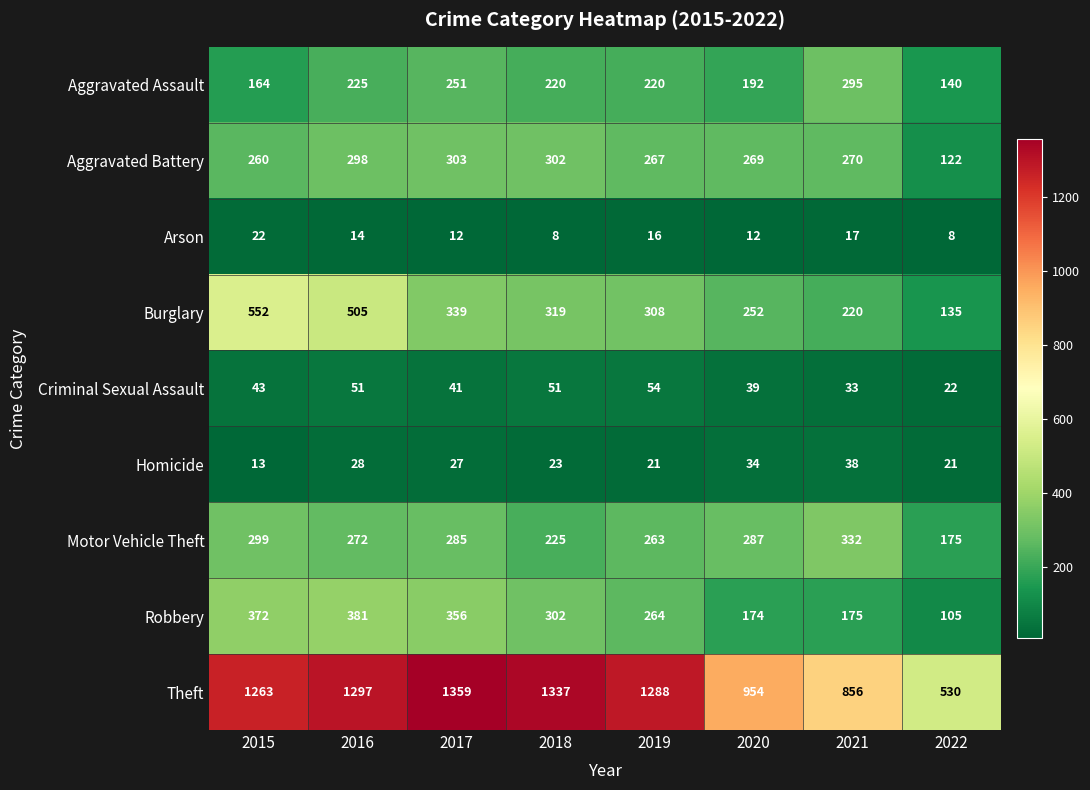

Which category has the lowest value in the Criminal Sexual Assault series?

2022